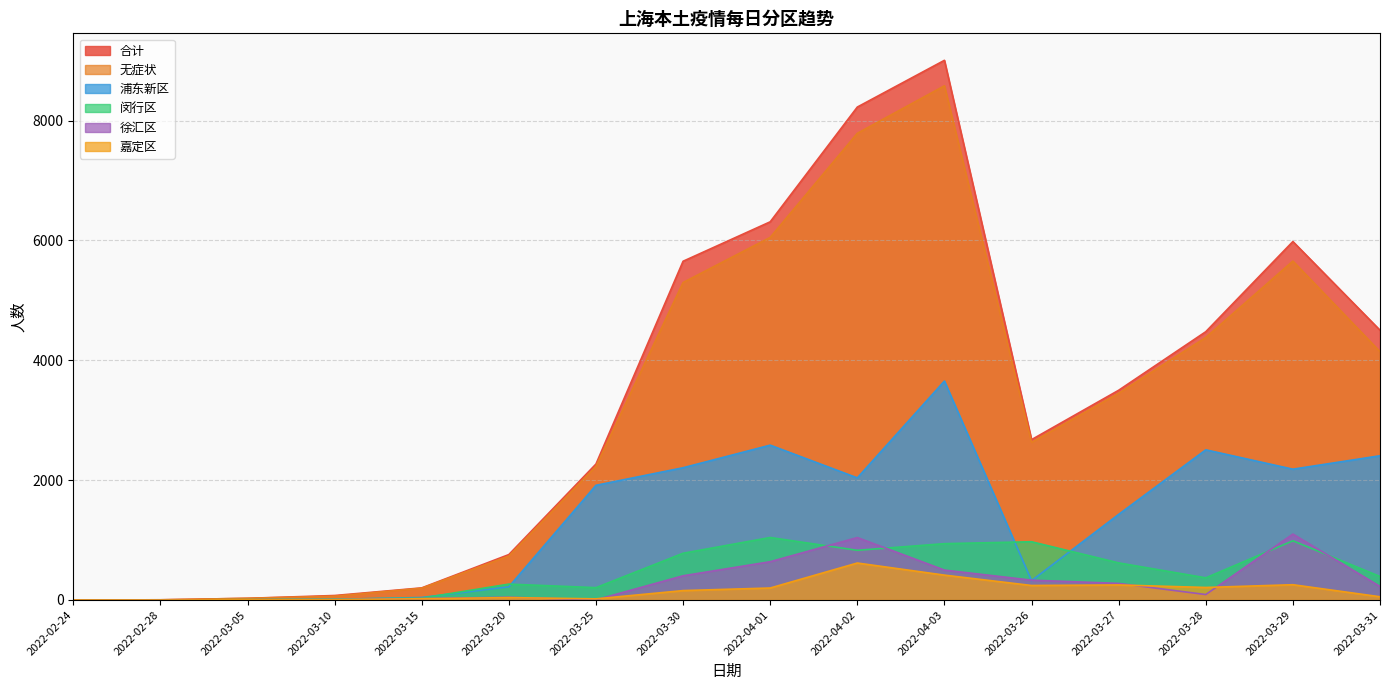

What is the total value across all series at 2022-03-05?

71